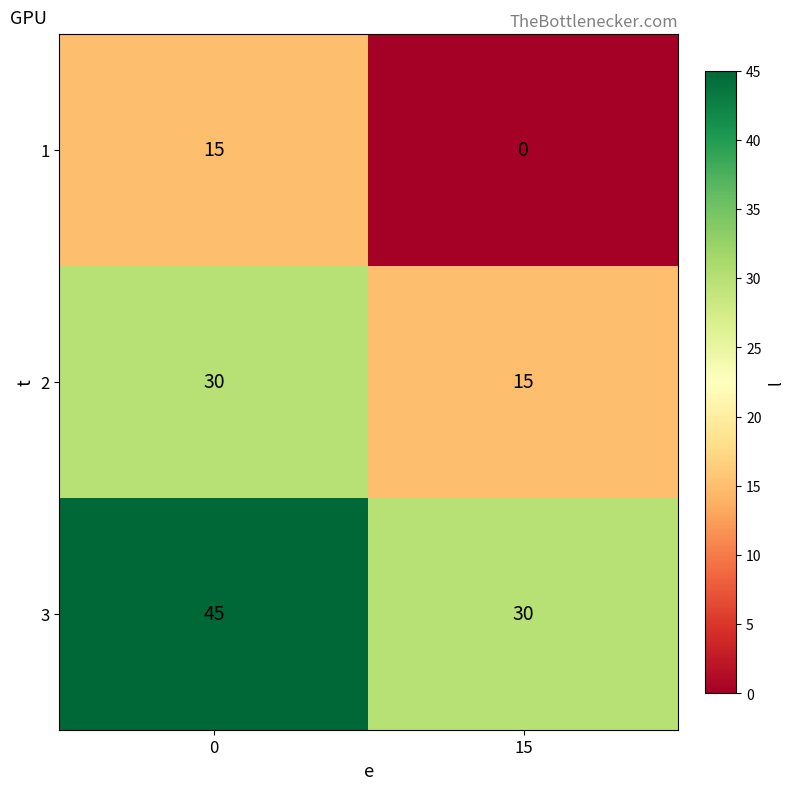

The value of 3 at 0 is 45. True or false?

True